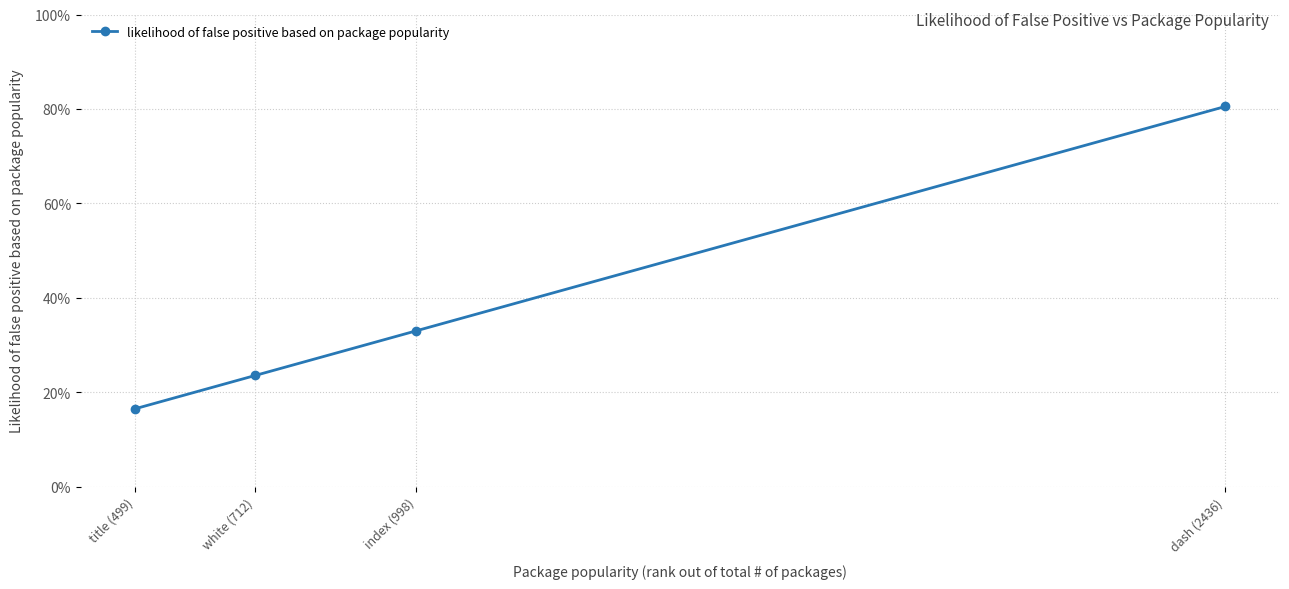

What is the change in value from white (712) to dash (2436)?

+0.6